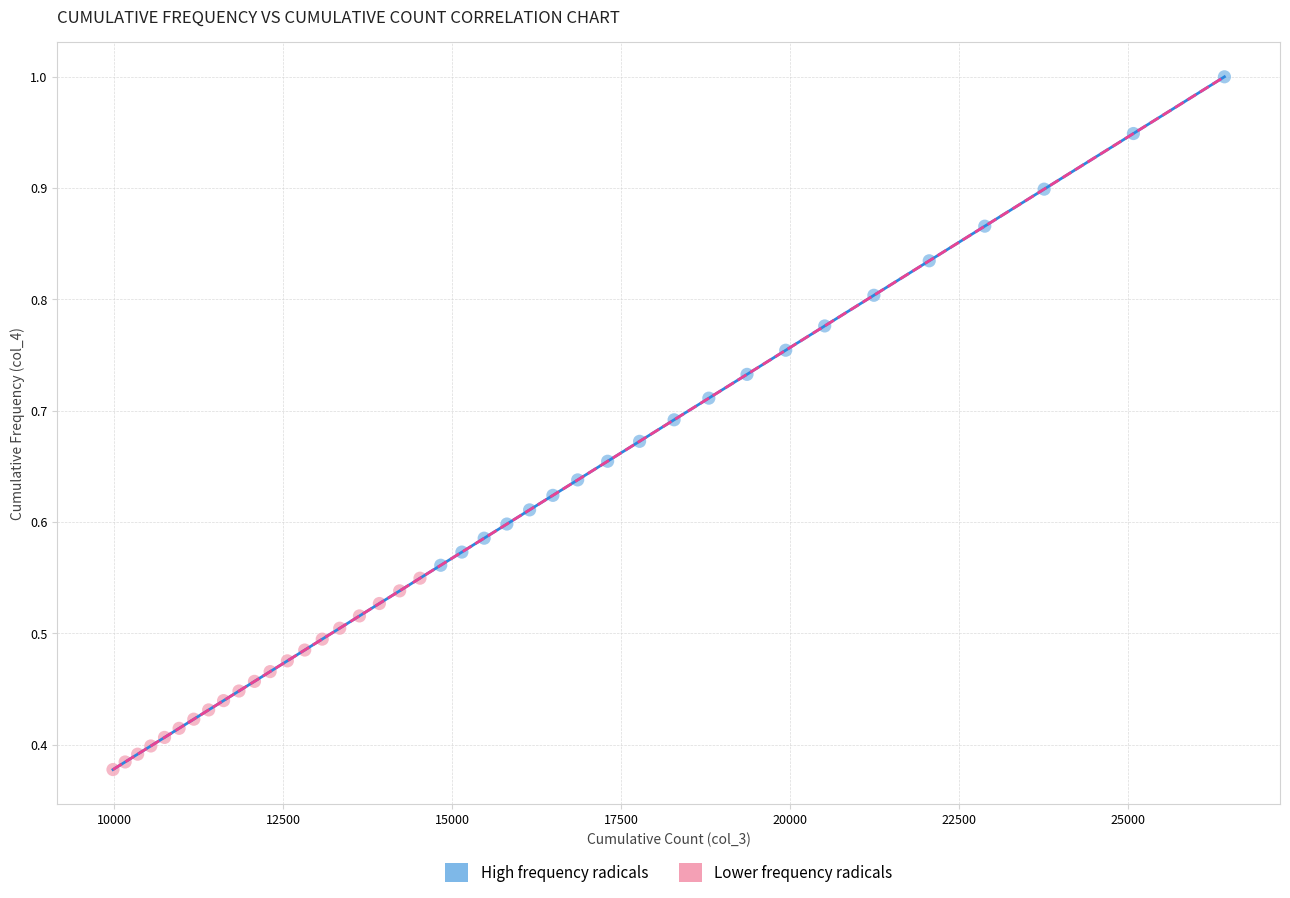

Which series has the largest Y range (max minus min)?

High frequency radicals